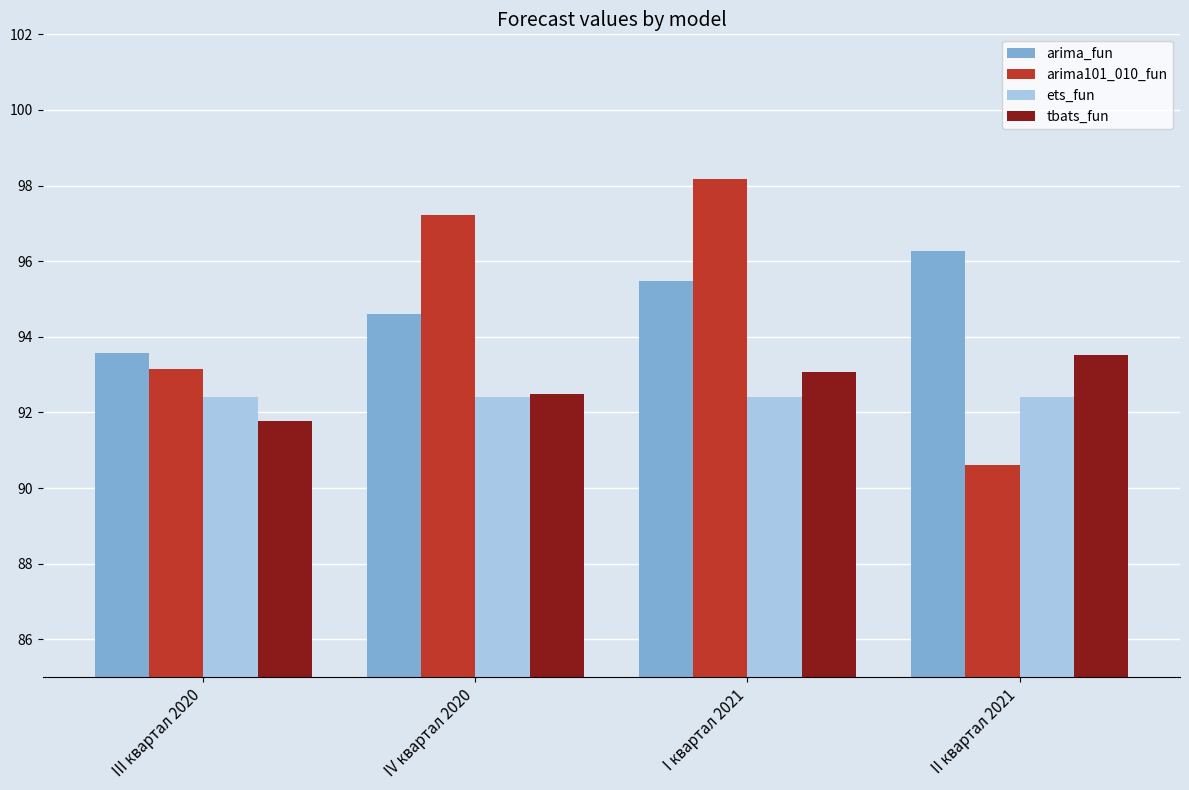

What is the sum of all ets_fun values?

369.6